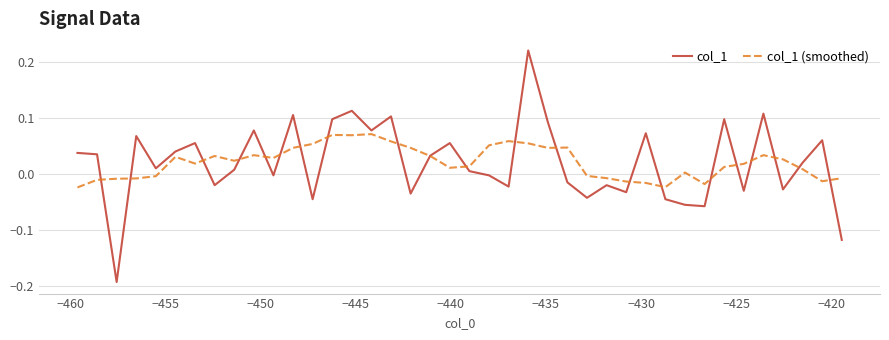

List the series in order of their peak value, lowest first.

col_1 (smoothed), col_1